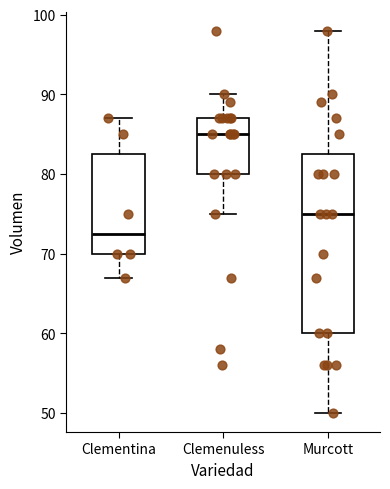

Comparing the boxes themselves (not the whiskers), which one is the tallest?

Murcott